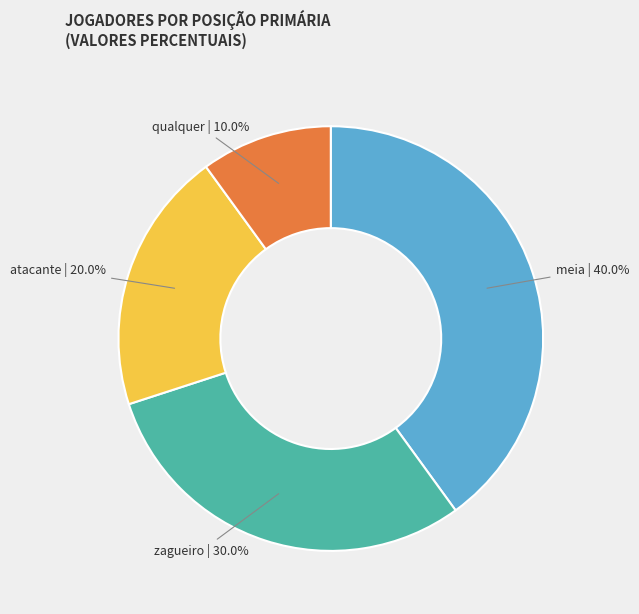

Does atacante account for over 50% of the chart?

No